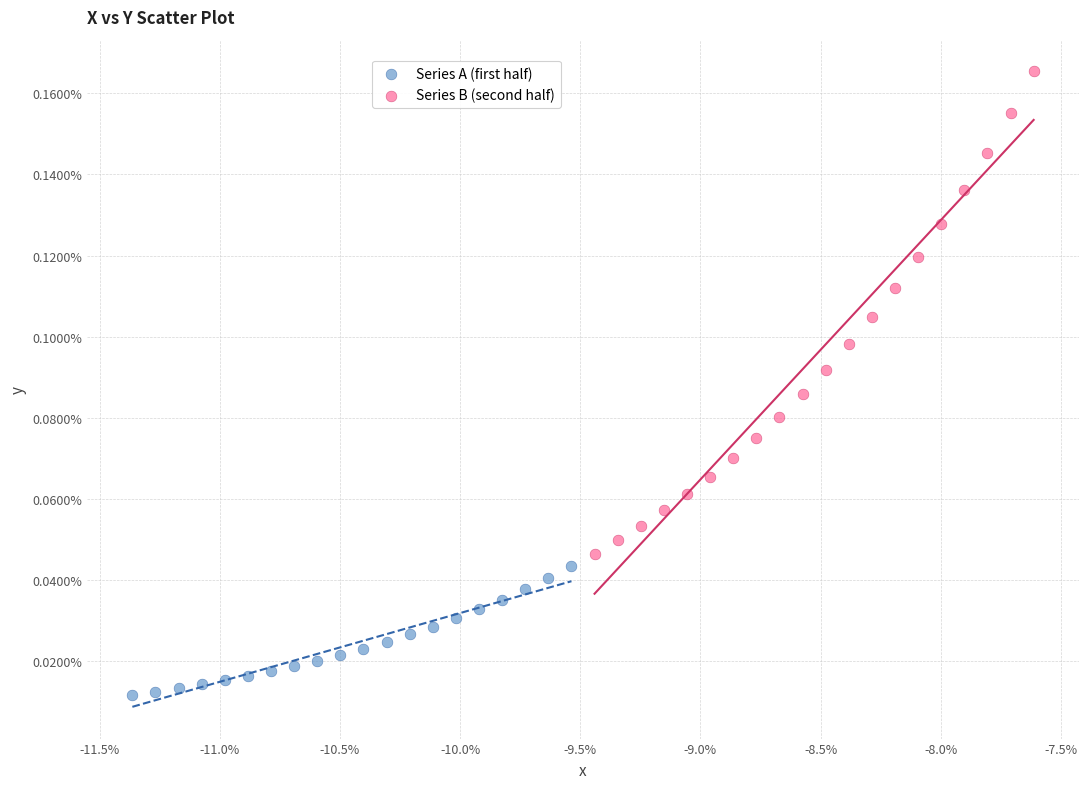

Which series has the widest spread of Y values?

Series B (second half)